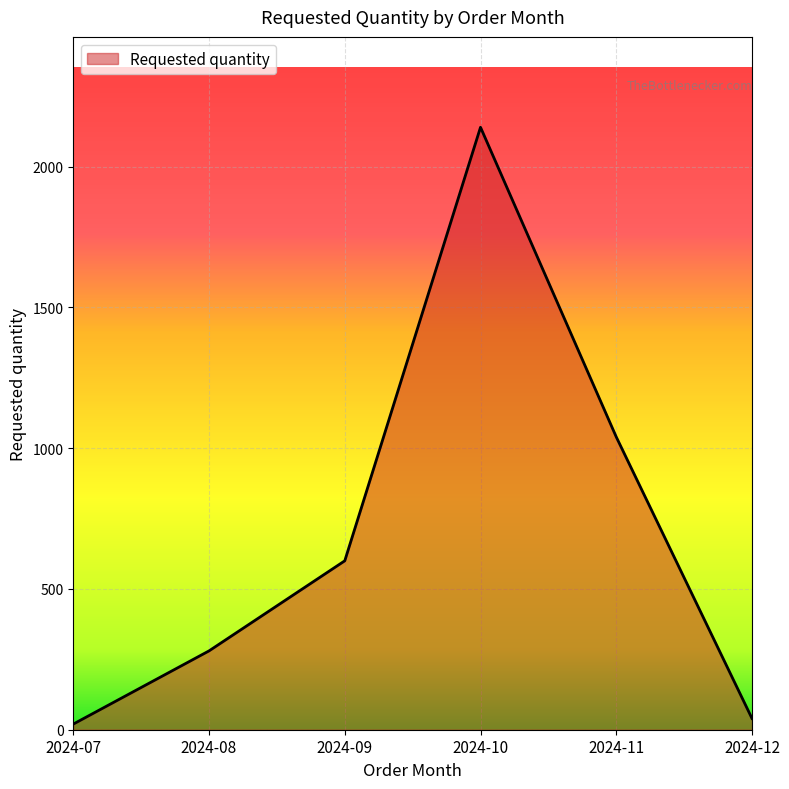

Reading left to right, what are all the values shown in this chart?

2024-07=20	2024-08=280	2024-09=600	2024-10=2140	2024-11=1040	2024-12=40